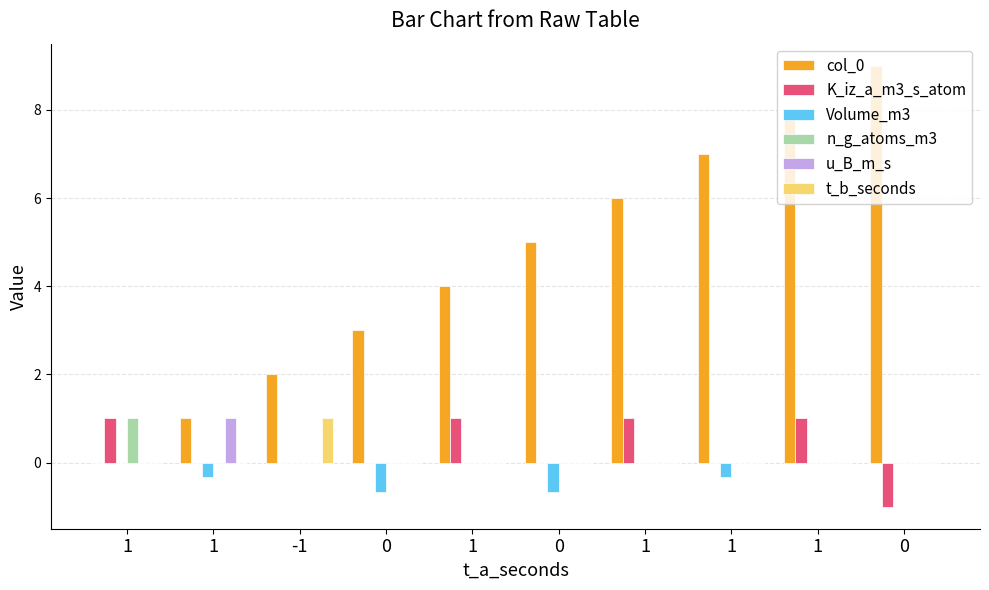

Is it true that n_g_atoms_m3 equals 0.4 at 0?

False